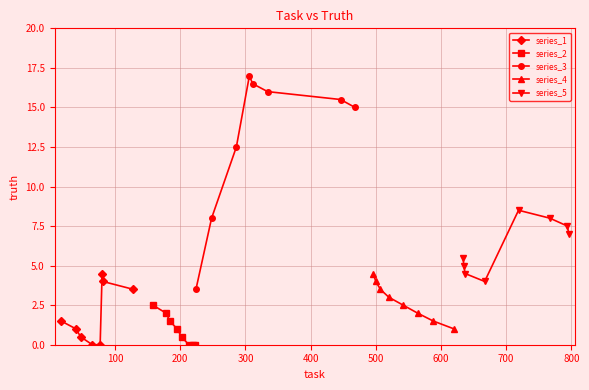

Does the chart display data point markers on the line(s)?

Yes